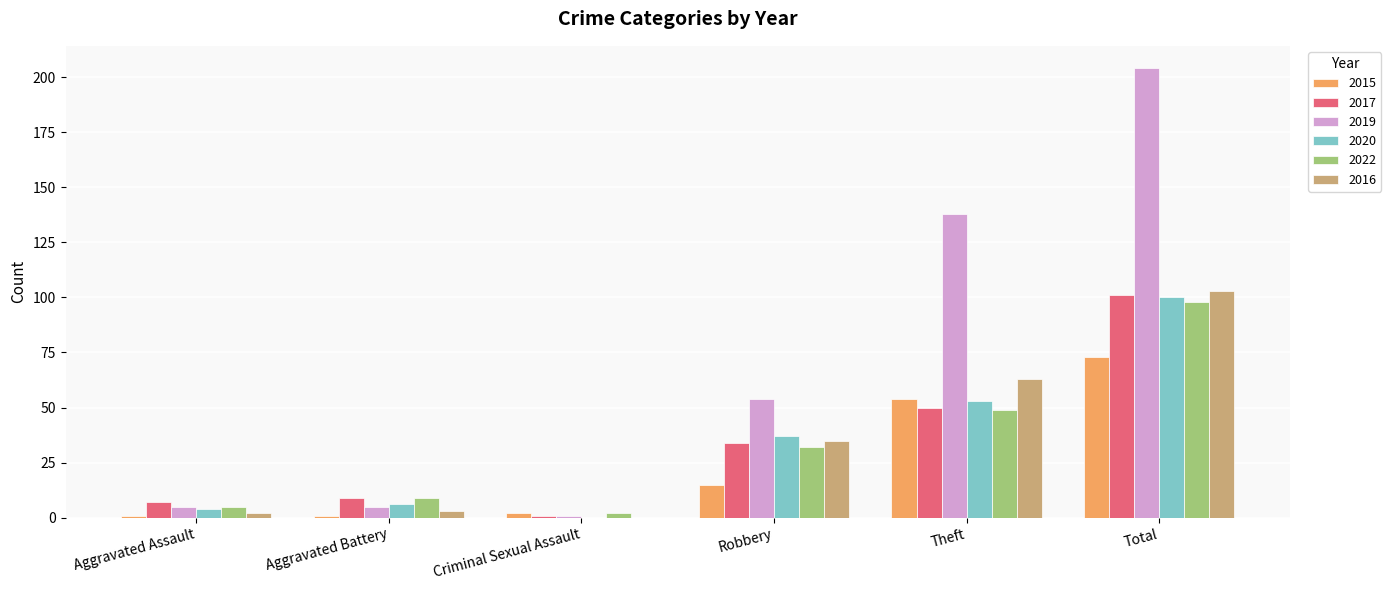

How many distinct data groups are displayed?

6